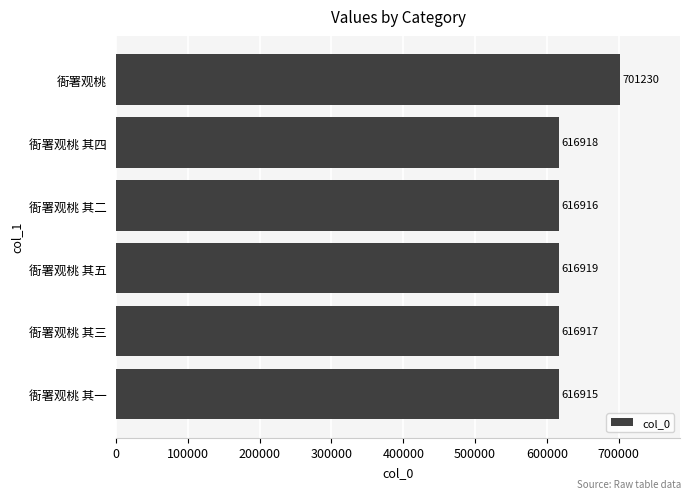

Read the value at 衙署观桃 其四.

616918